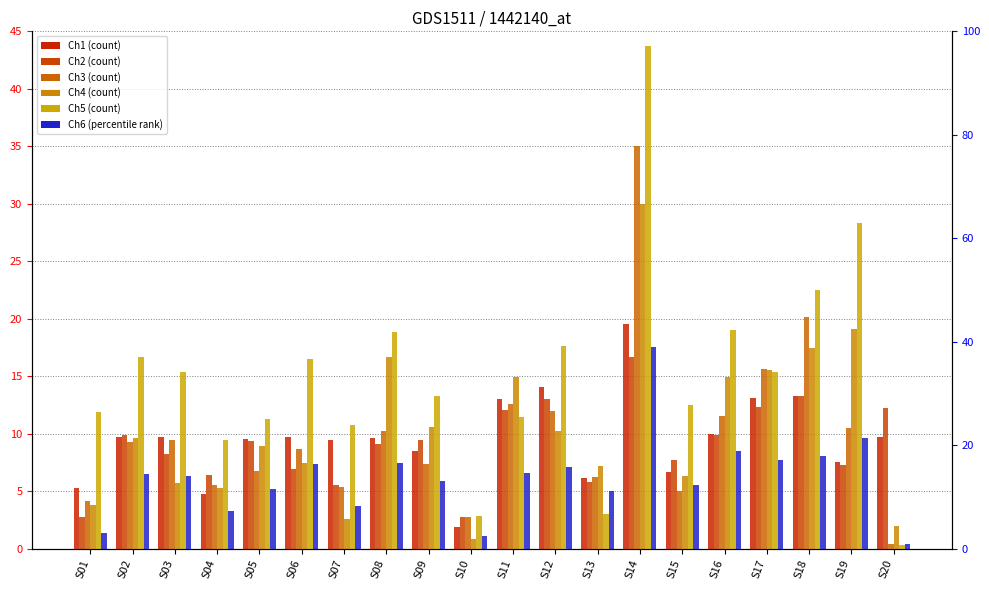

Is the value of Ch2 at S06 greater than the value of Ch4 at S08?

No